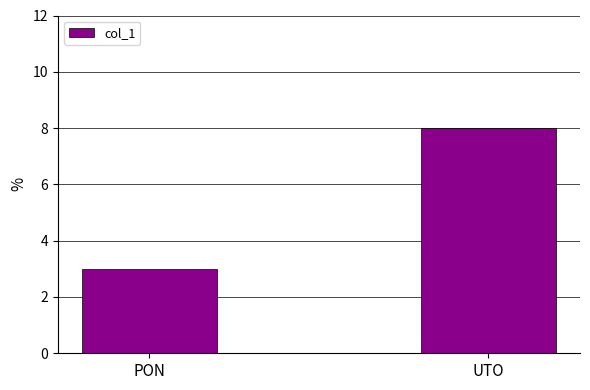

What is the average value?

6